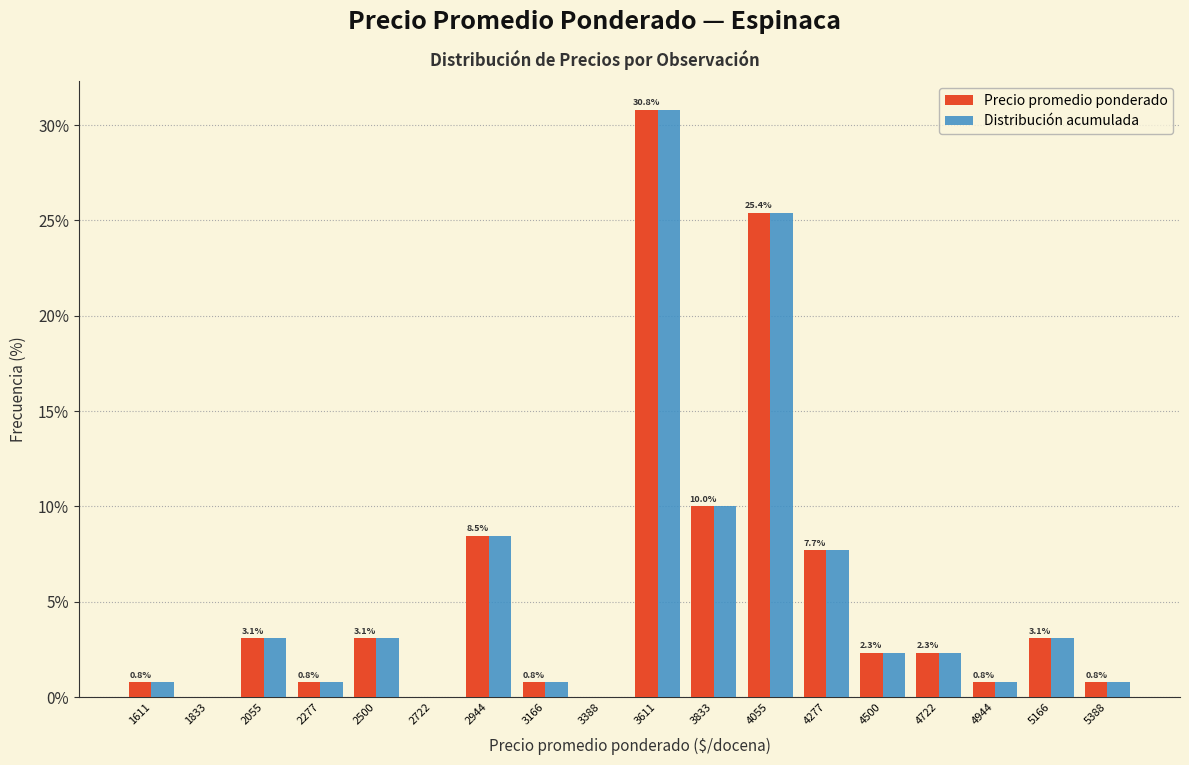

In the Distribución acumulada series, which range on the x-axis has the tallest bar?

3500 to 3700